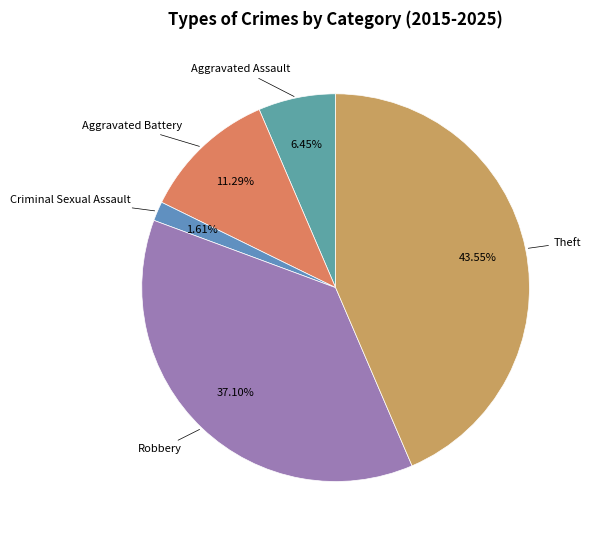

How many segments does this pie chart have?

5